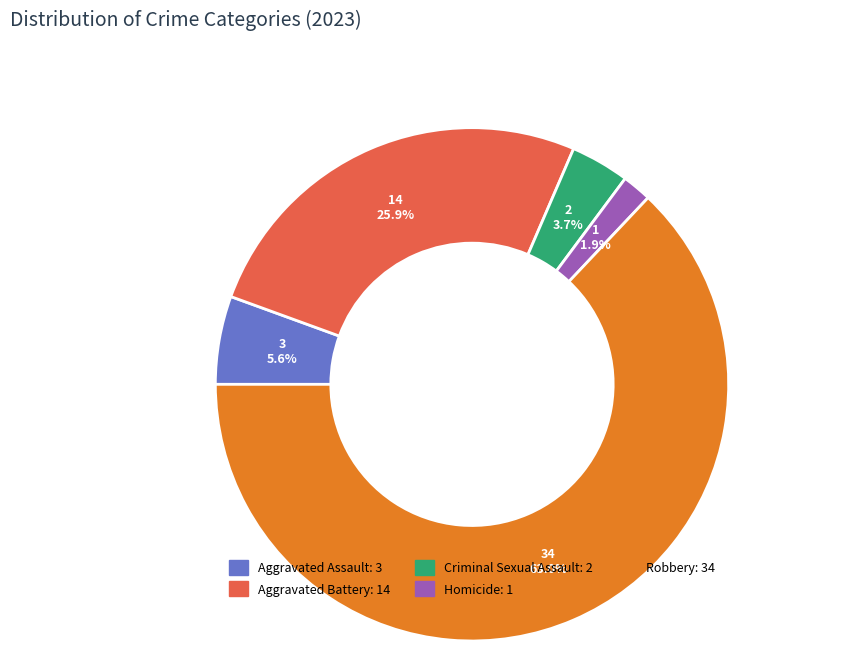

How many slices are in this pie chart?

5